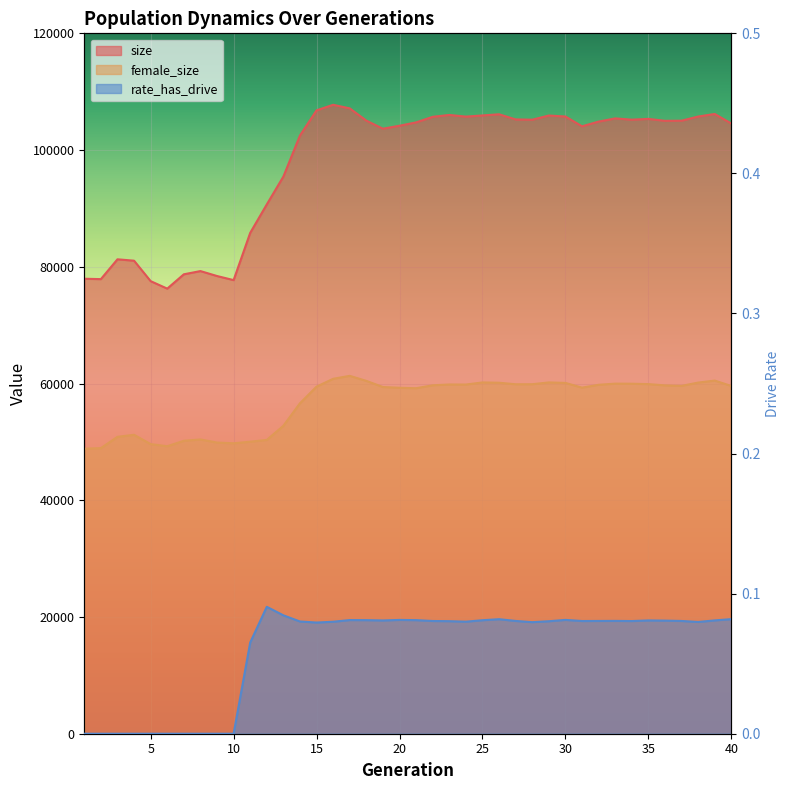

How many lines are shown in the chart?

3